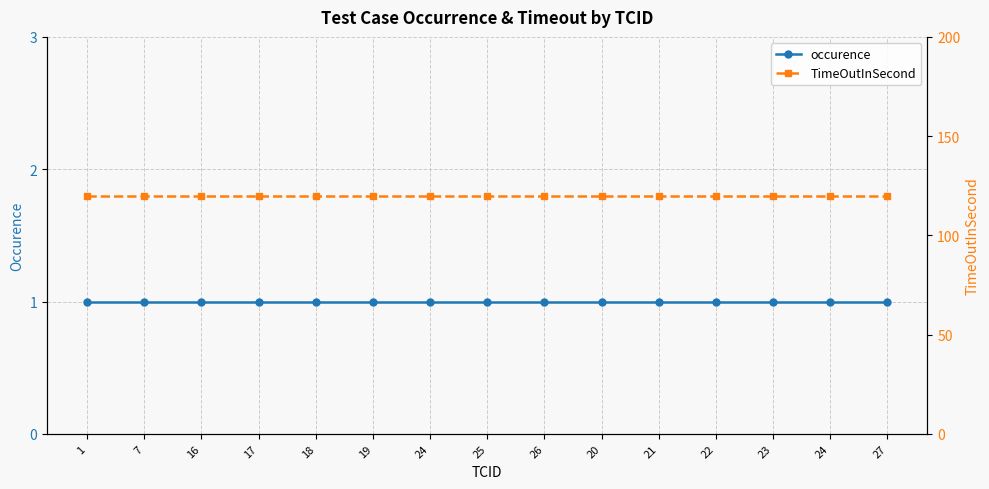

Which series has the largest range (max minus min)?

occurence